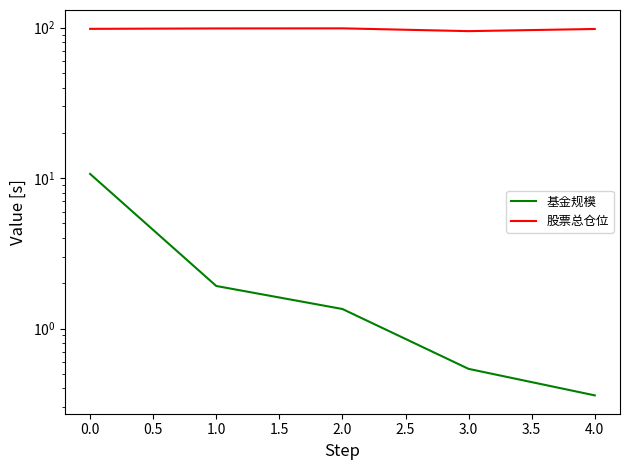

At how many categories does at least one series exceed 51?

5